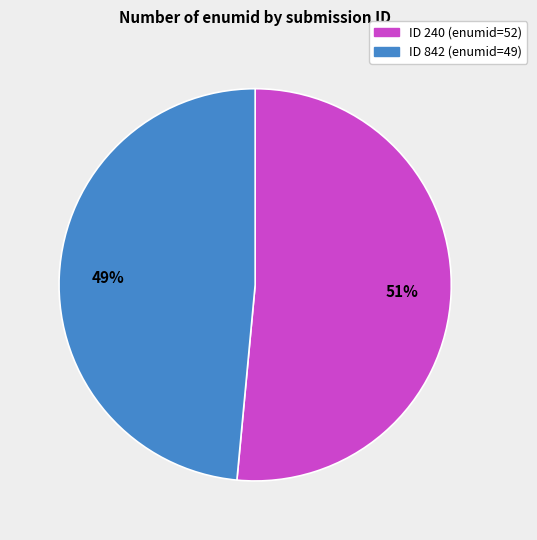

Is there a majority slice in this chart?

Yes